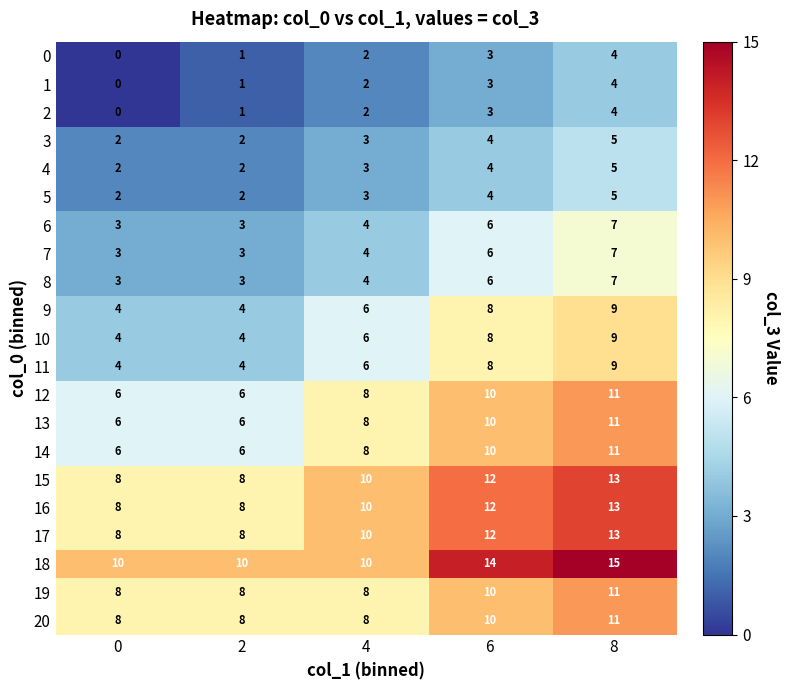

At which label does 9 reach its peak?

8